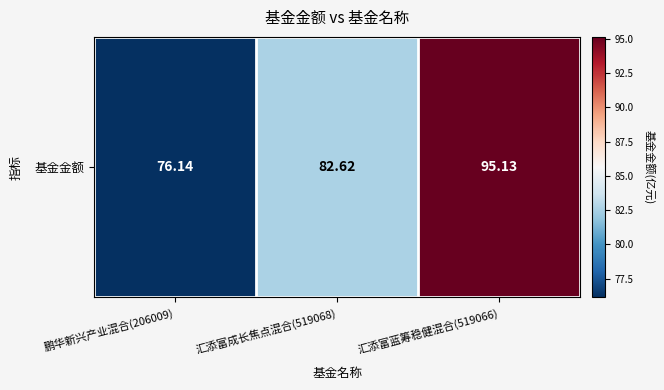

Reading left to right, list all the values displayed in this chart.

76.1	82.6	95.1